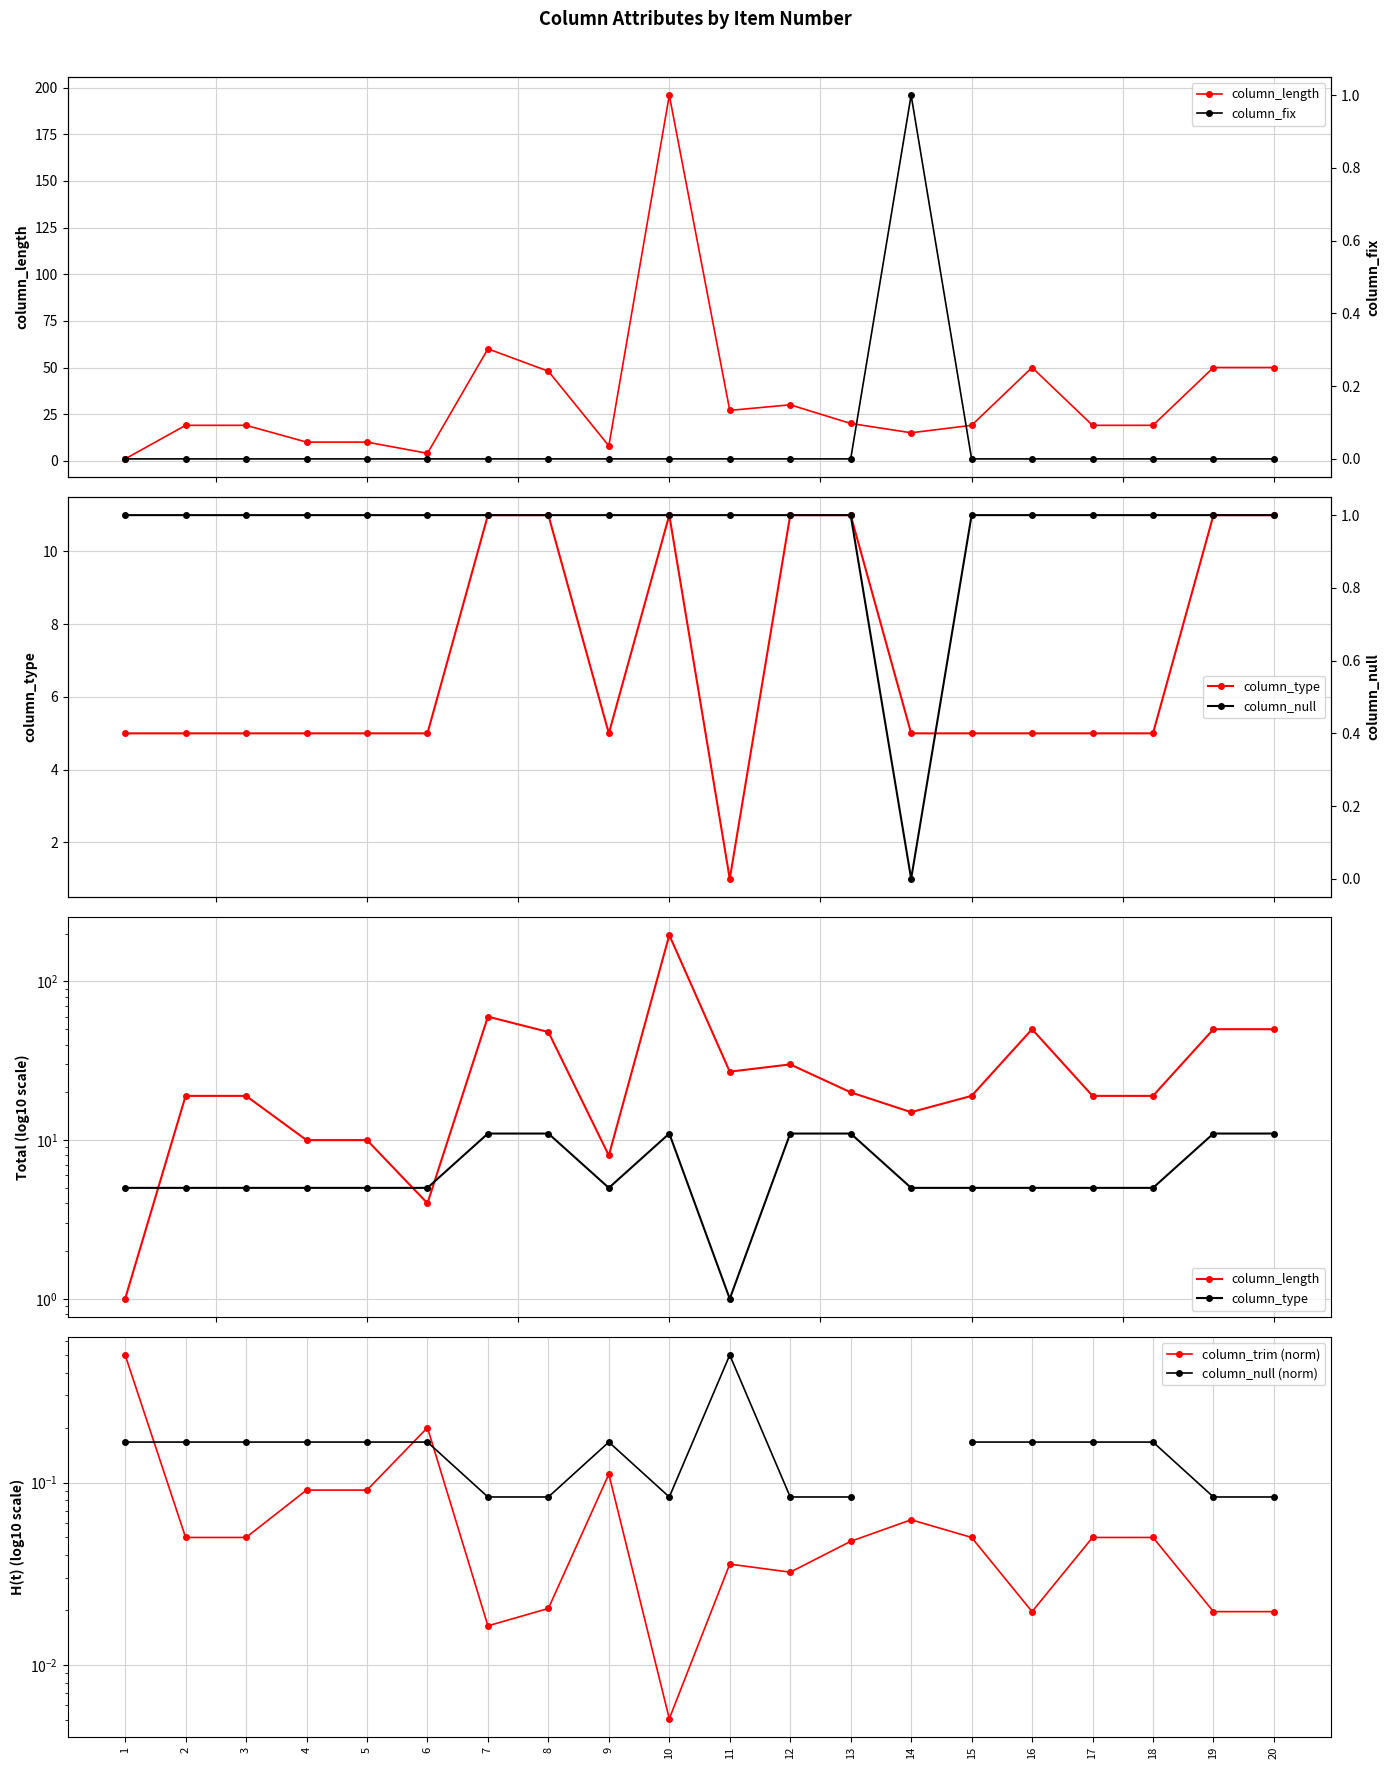

Where do column_fix and column_null first cross each other?

13 and 14